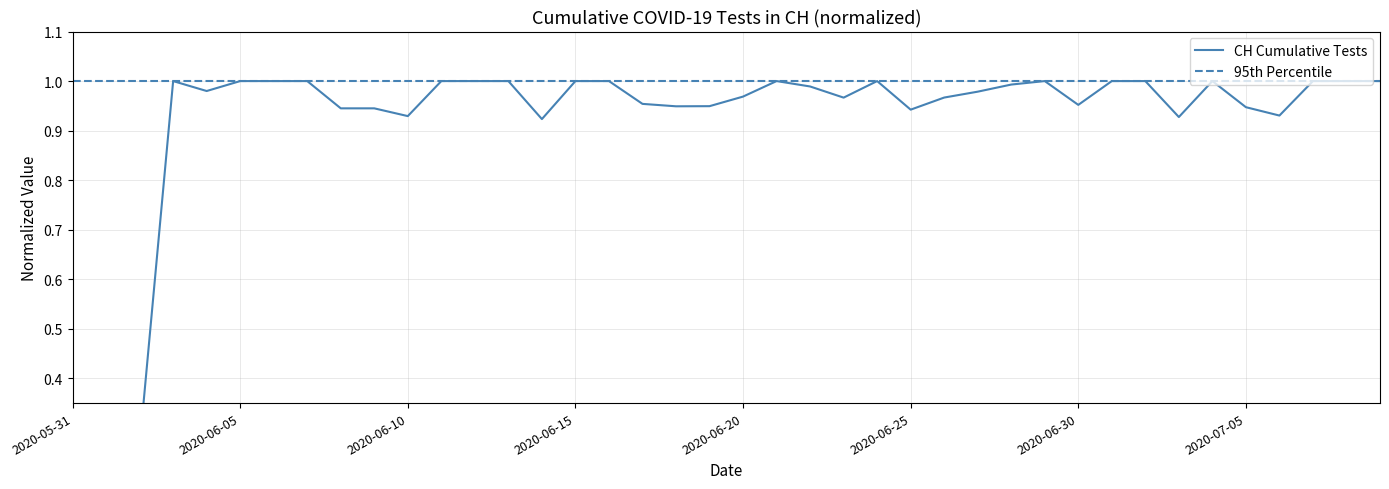

Which has a higher value, 2020-06-15 or 2020-06-10?

2020-06-15